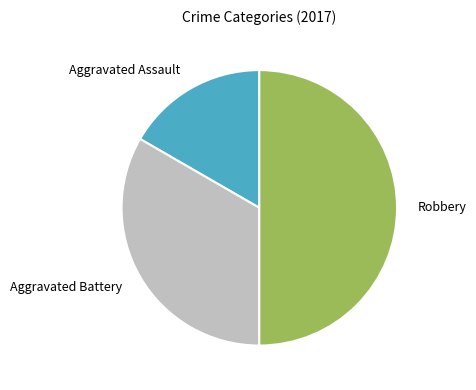

Which category has the biggest portion of the pie?

Robbery